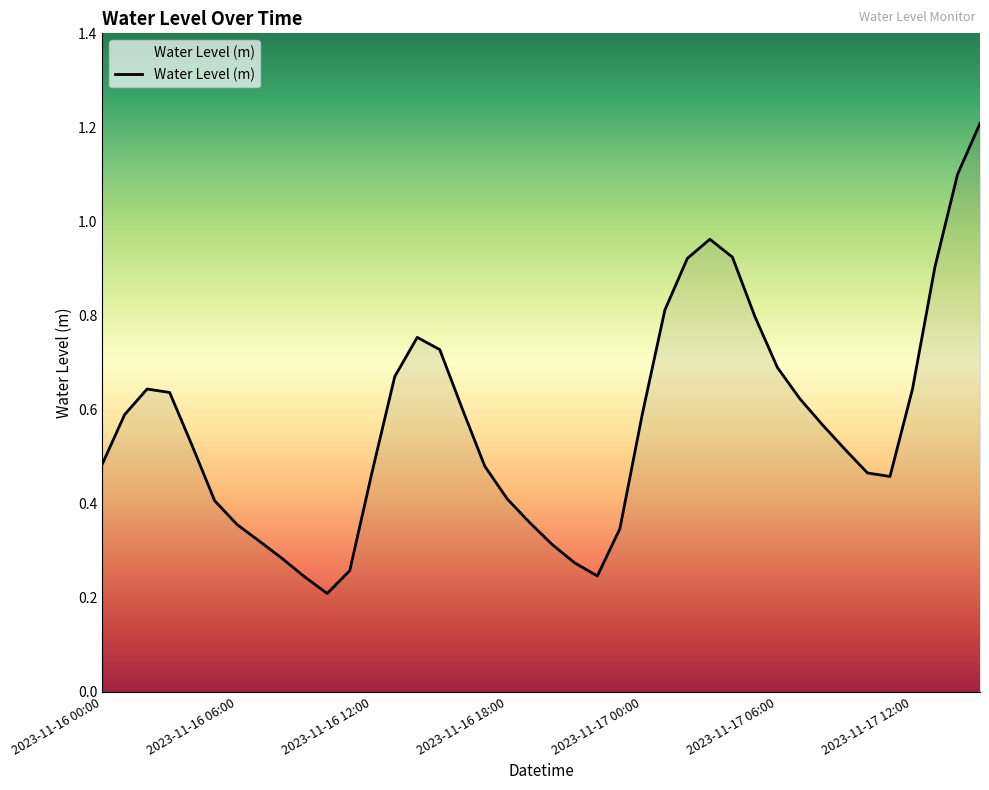

What is the greatest value displayed?

1.2